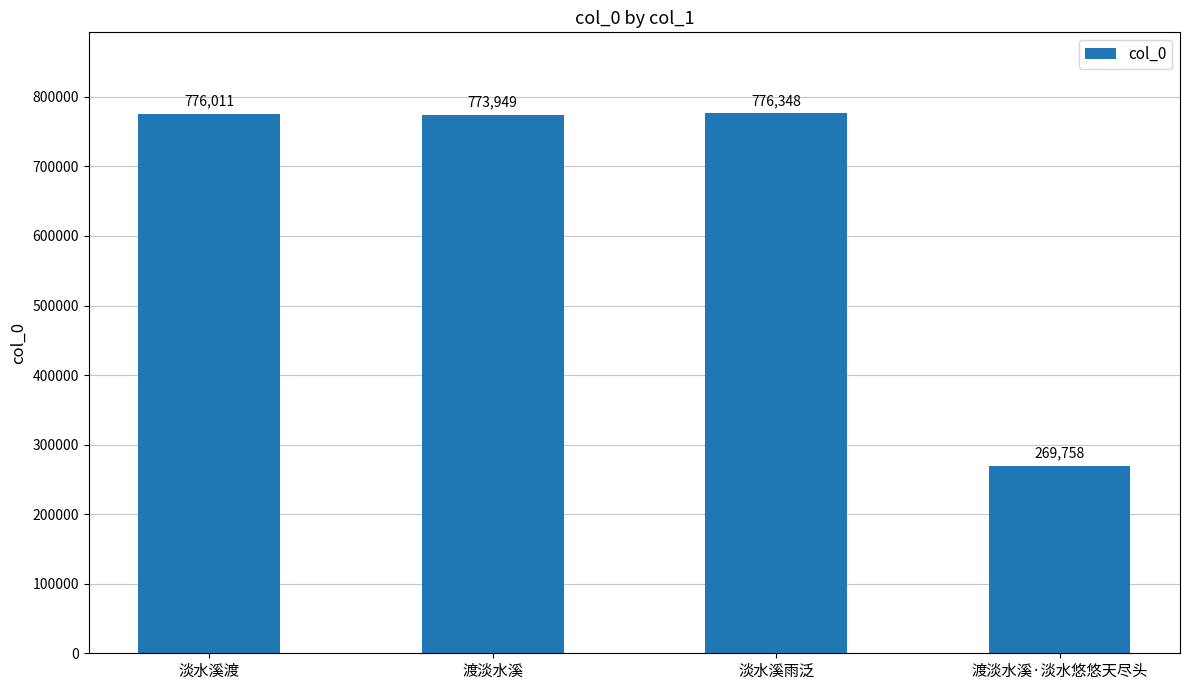

The value at 渡淡水溪 is 773949. True or false?

True